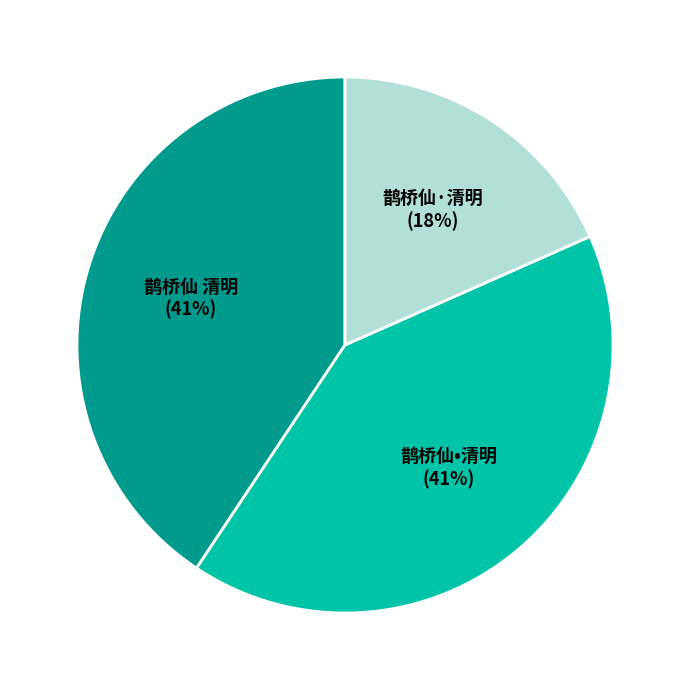

What percentage is the 鹊桥仙•清明 slice, to the nearest percent?

41%